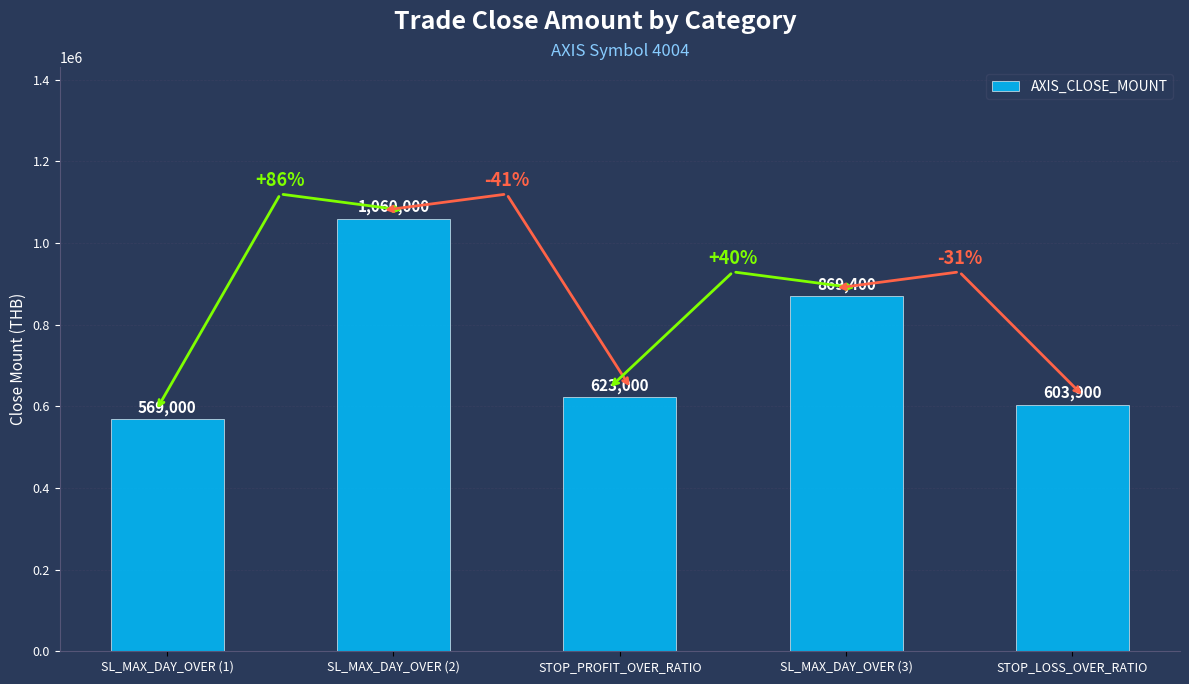

What is the difference between the second highest and second lowest values?

265500